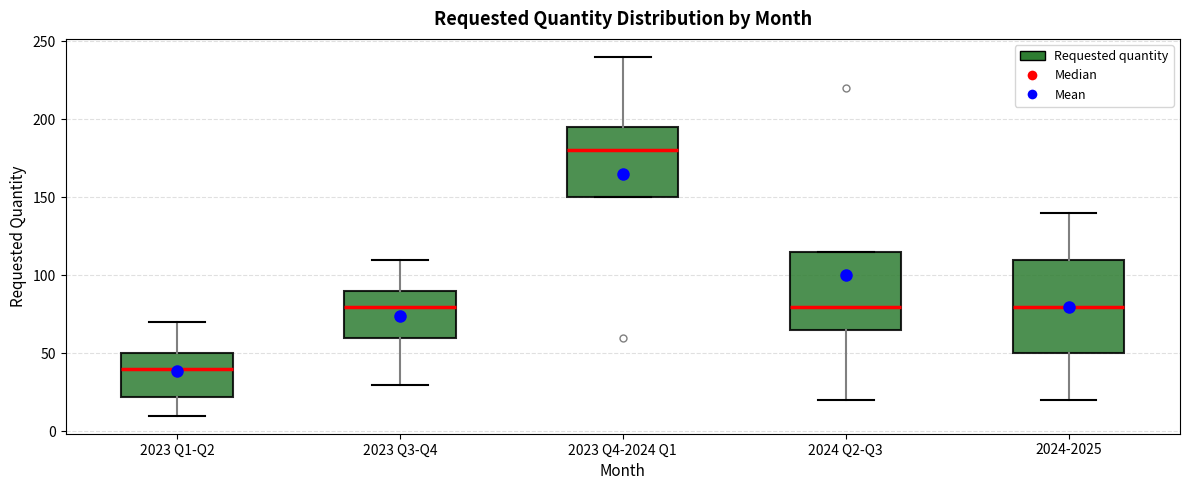

Where does the median line of the box for 2023 Q3-Q4 sit on the y-axis? The values are not printed on the chart, so give them approximately, as read against the axis.

80